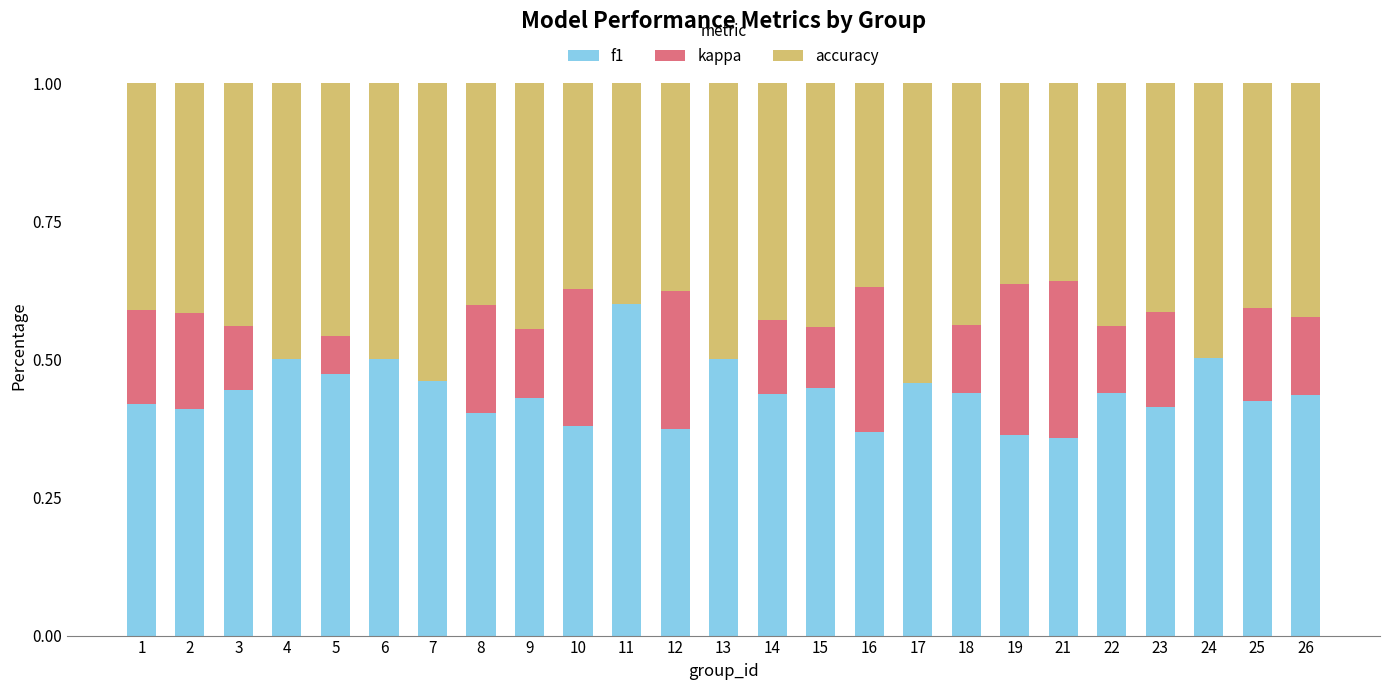

True or false: f1 has a value of 0.3 at 4.

False